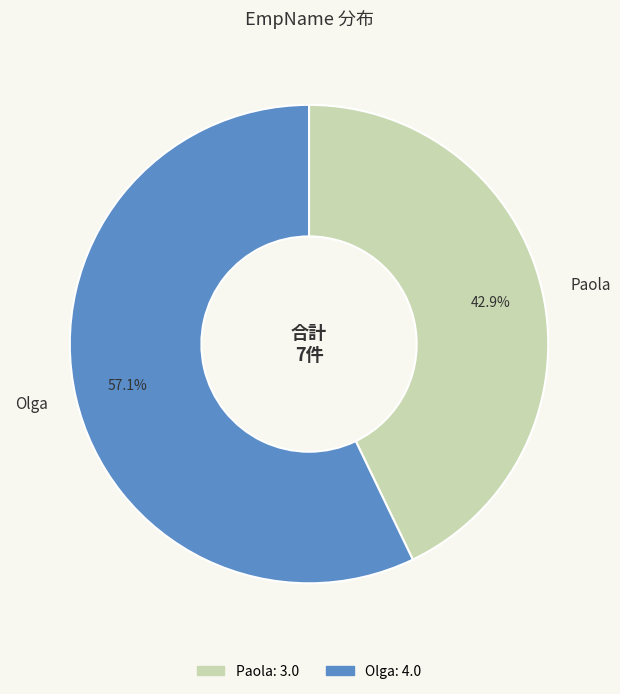

Combined, what portion of the pie is Olga and Paola?

100.0%